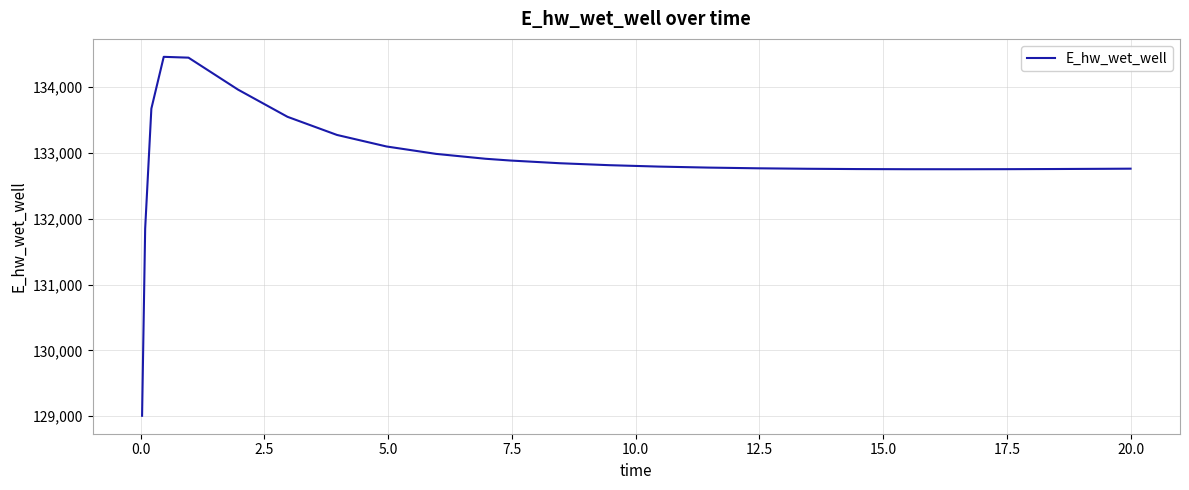

What is the difference between the maximum and minimum values?

5451.4